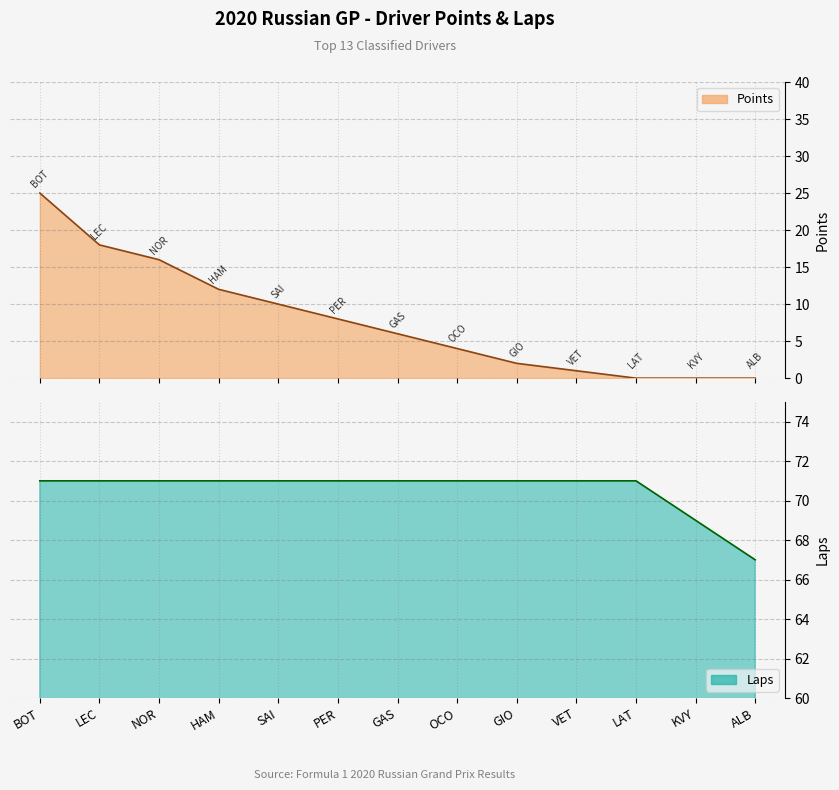

The value of Laps at KVY is 122. True or false?

False